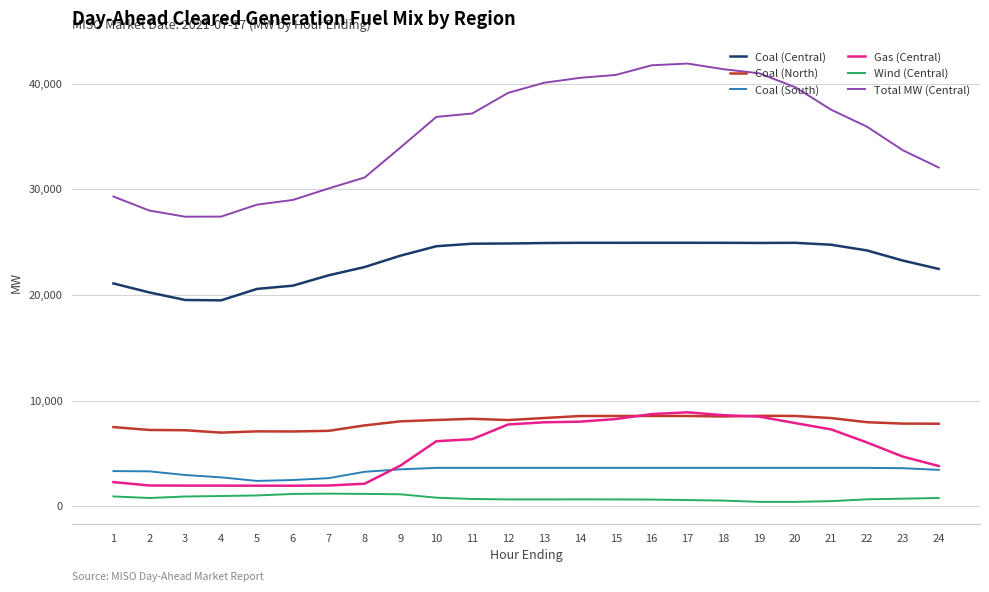

Count the number of data series in this chart.

6